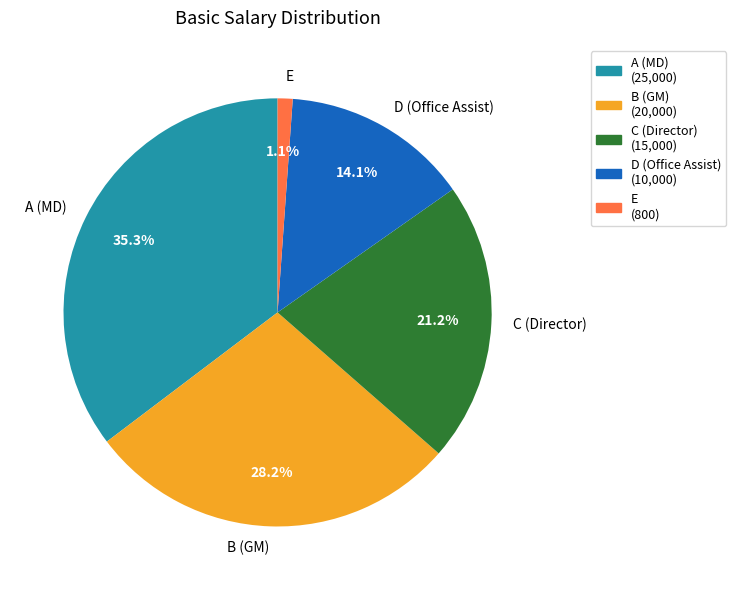

To the nearest percent, what is the difference between the largest and smallest slice percentages?

34%